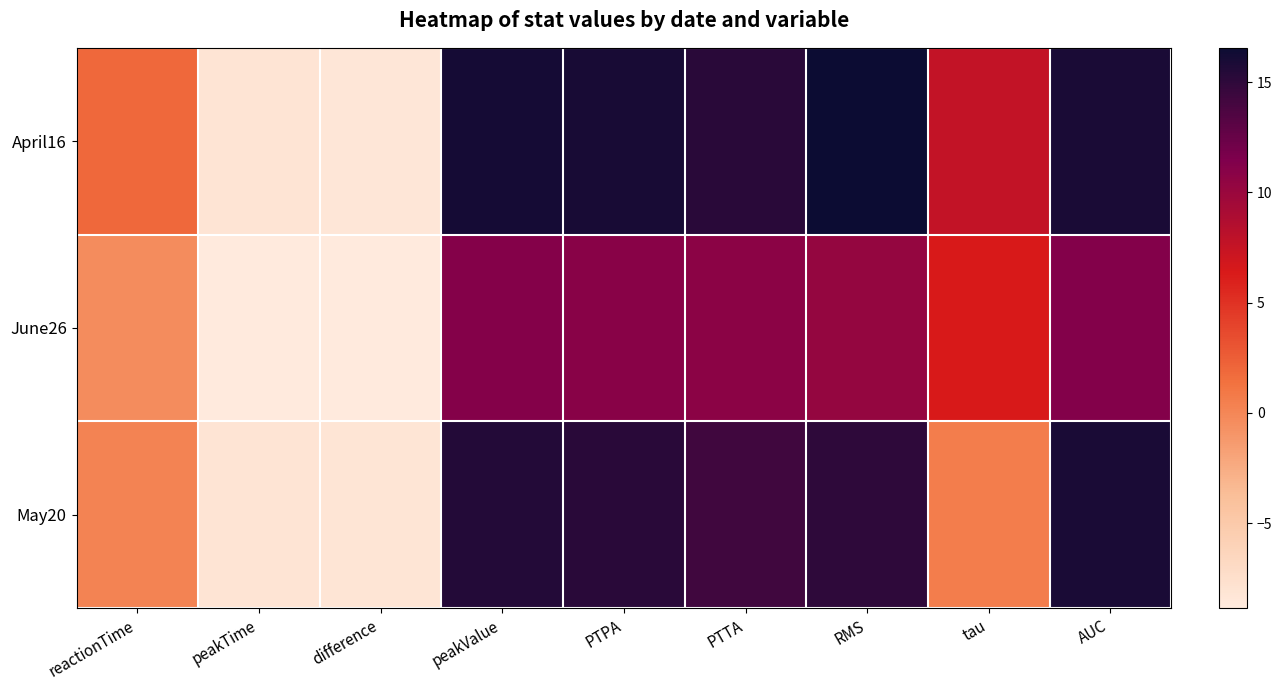

List the series in order of their overall mean, highest first.

April16, May20, June26